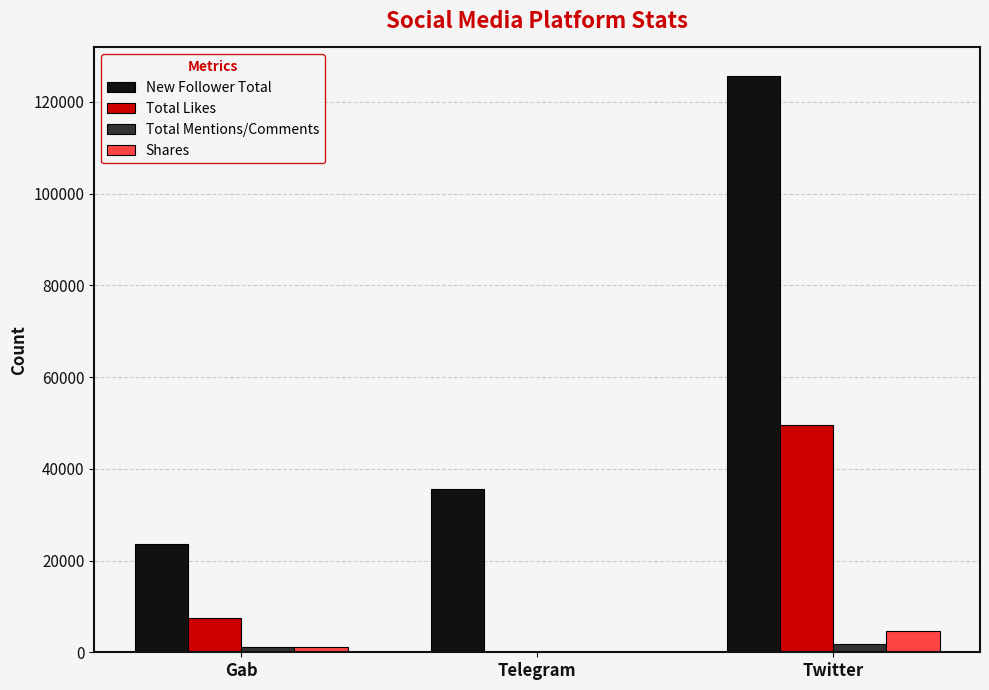

Is it true that Total Likes equals 18724 at Twitter?

False